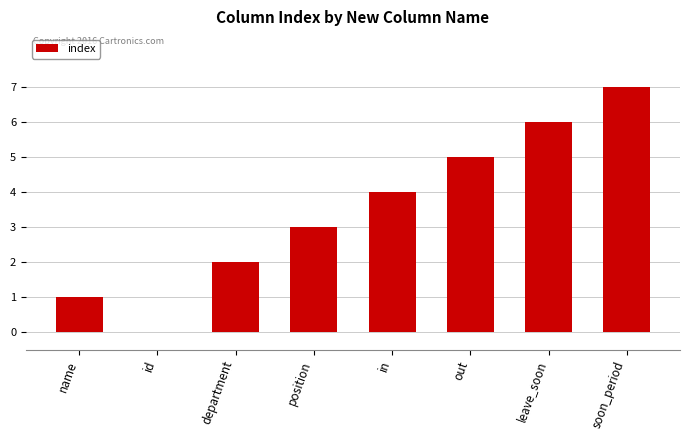

What is the sum of the values at soon_period and out?

12